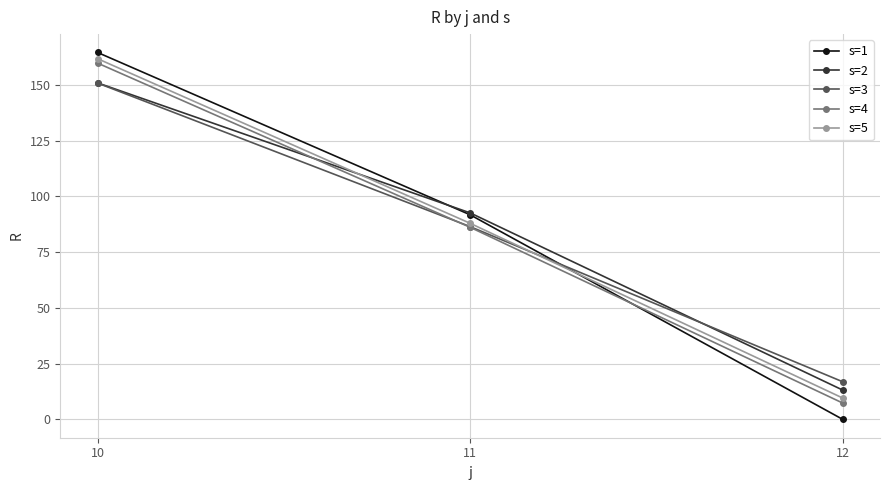

How many data points in s=5 are above 87?

2